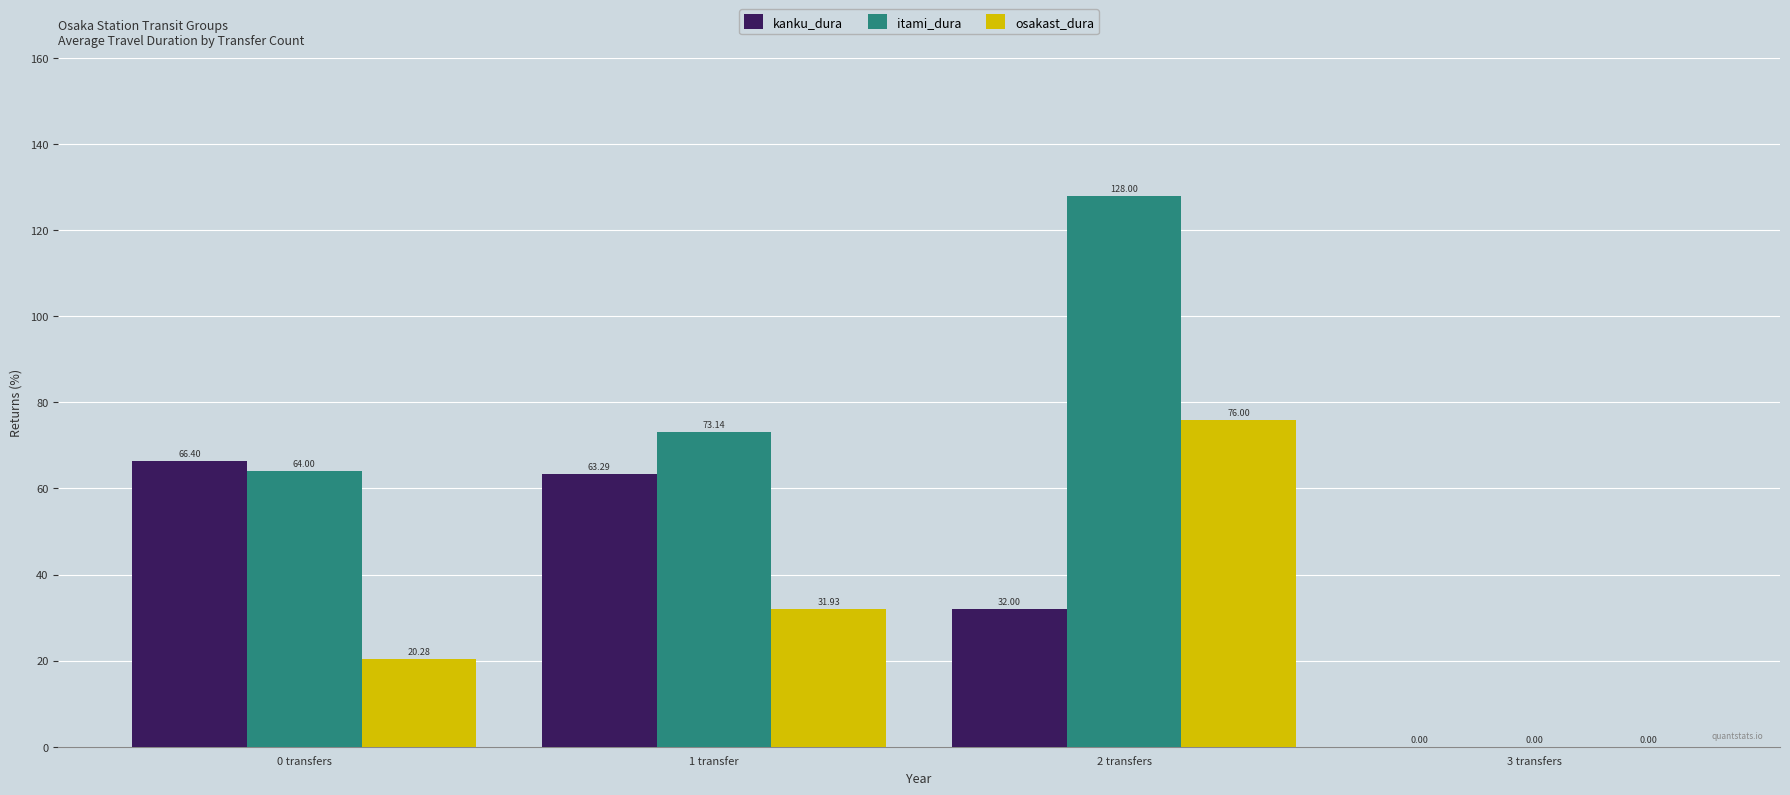

Which series changed the most between 1 transfer and 3 transfers?

itami_dura